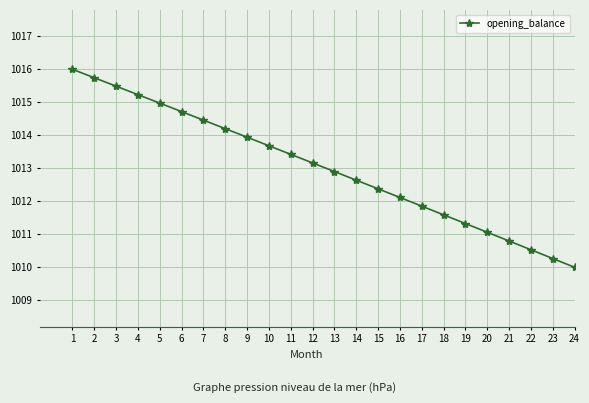

What is the smallest value displayed?

1010.0